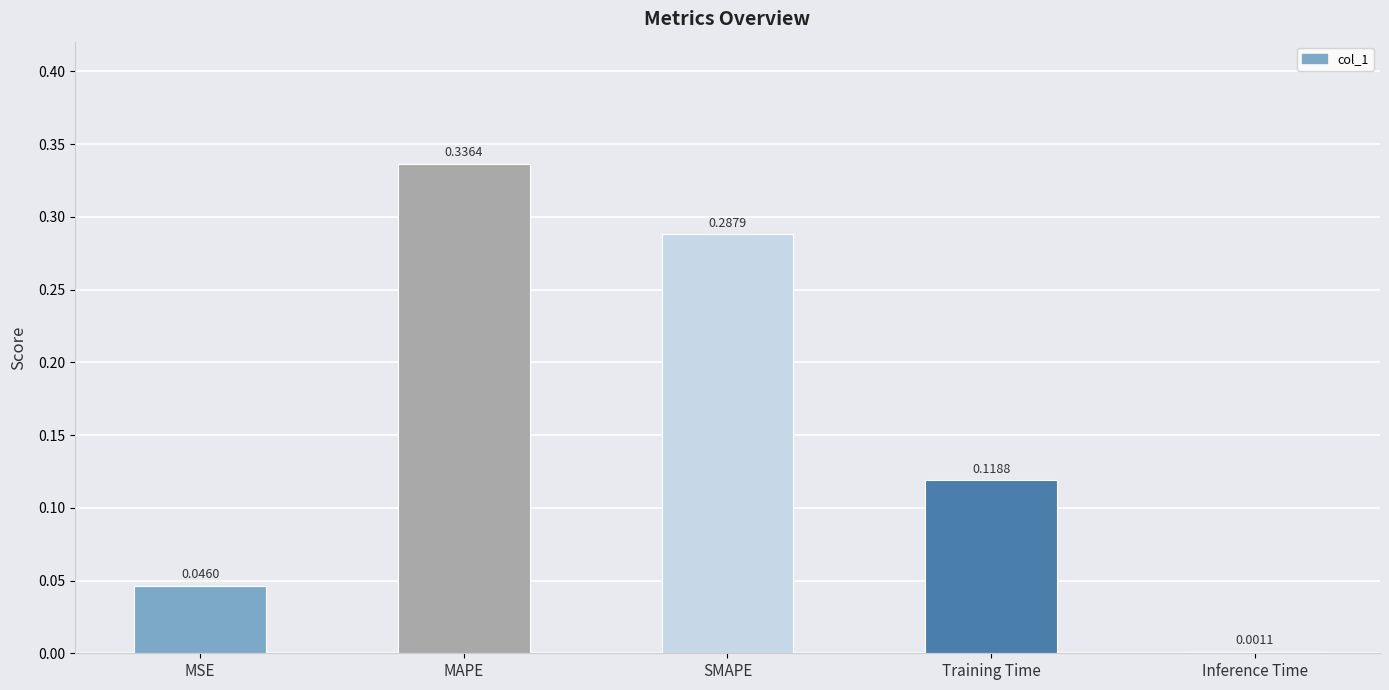

Which label corresponds to the largest value in the chart?

MAPE